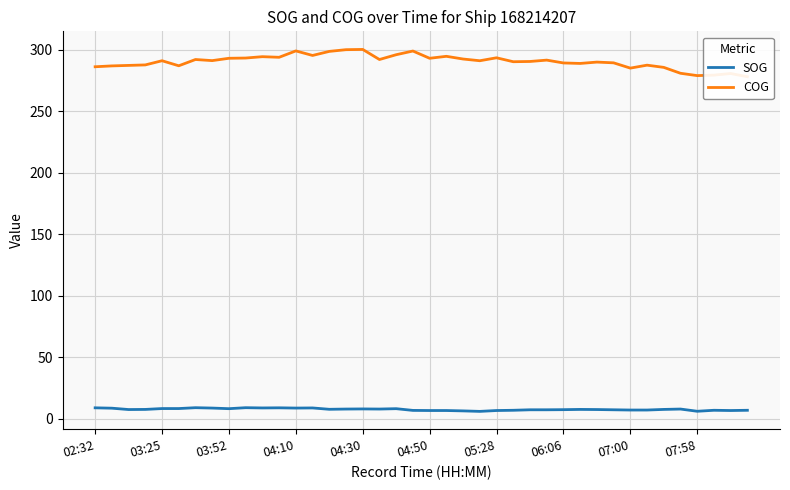

True or false: COG and SOG cross at least once.

False